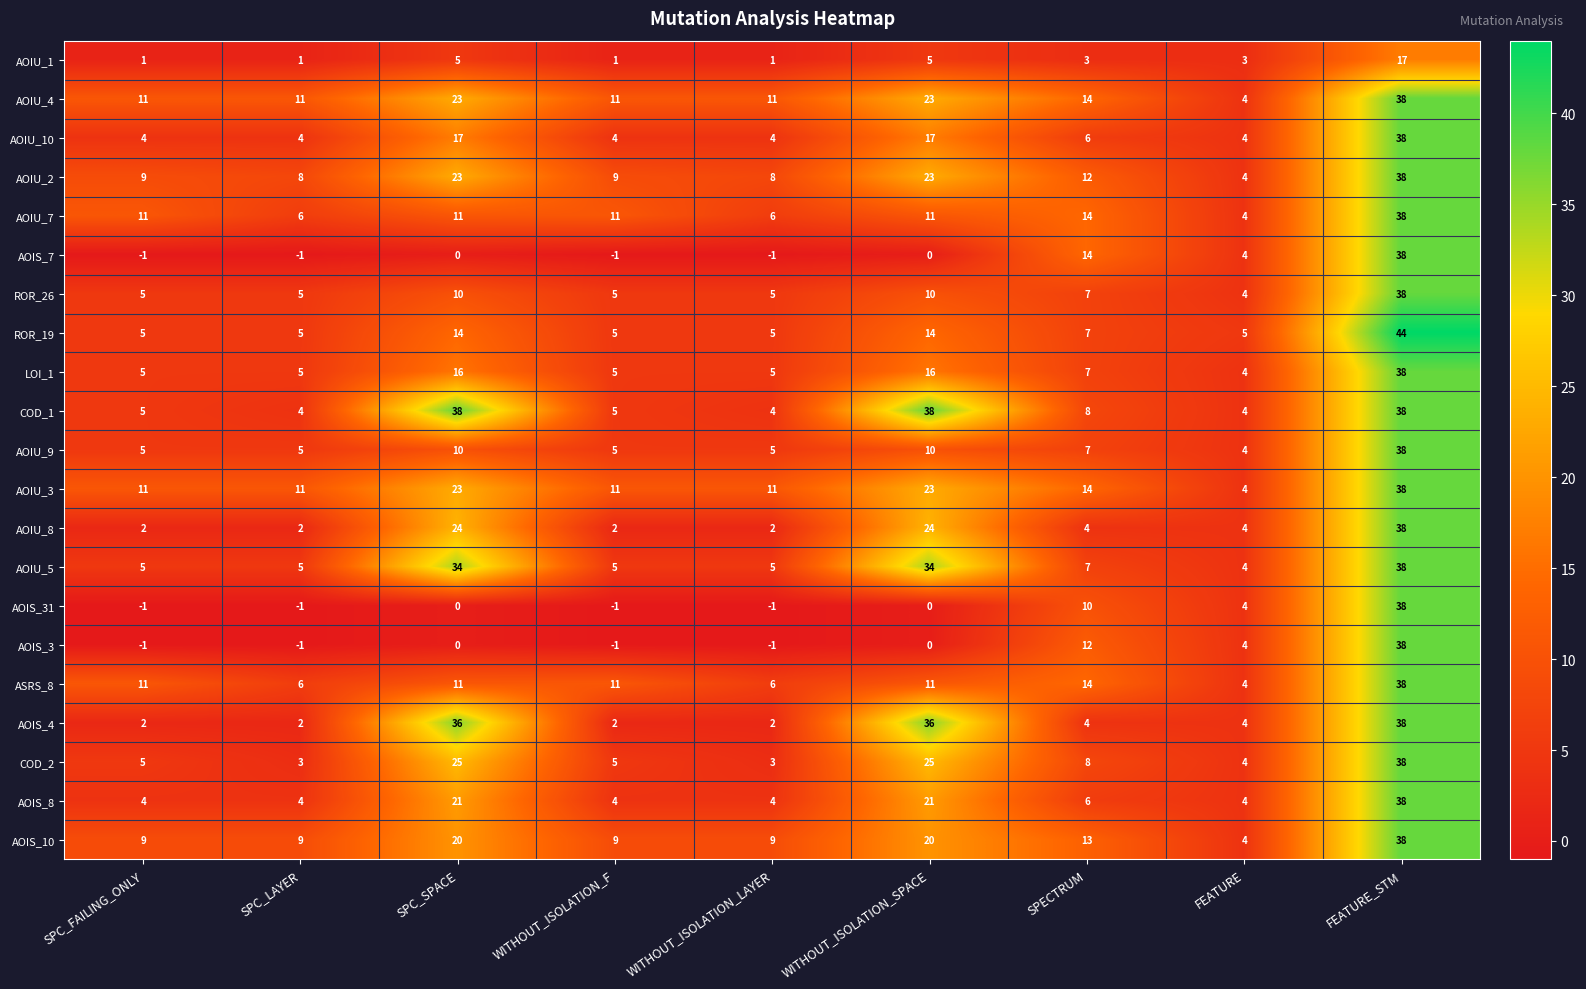

At how many categories does at least one series exceed 20?

3